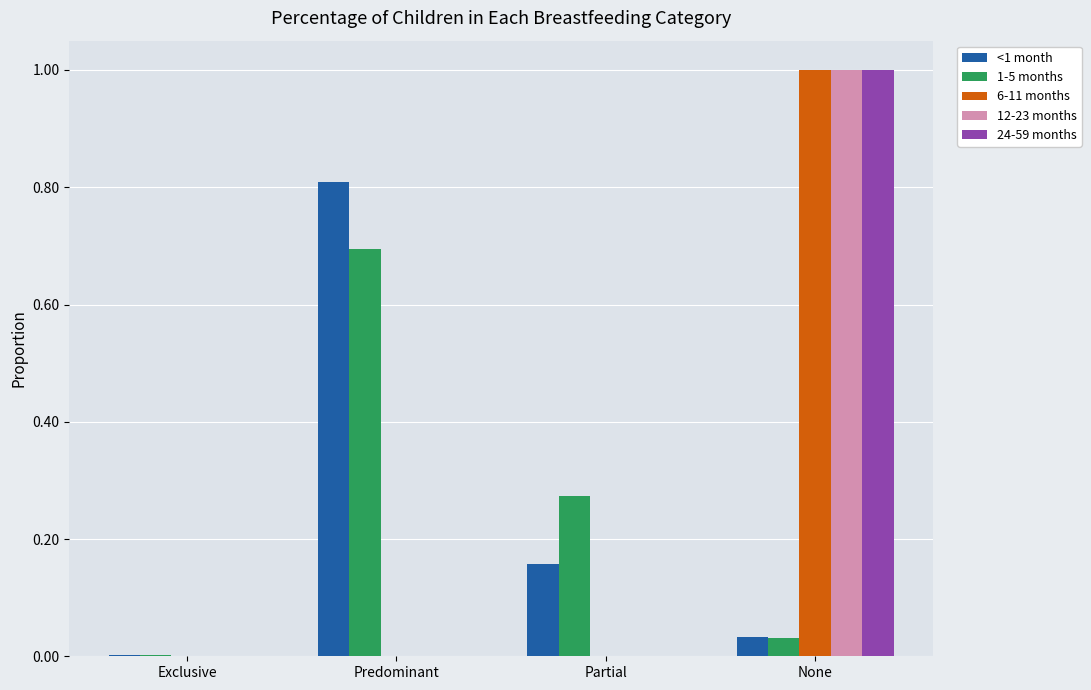

Is it true that 24-59 months equals 0.5 at Exclusive?

False